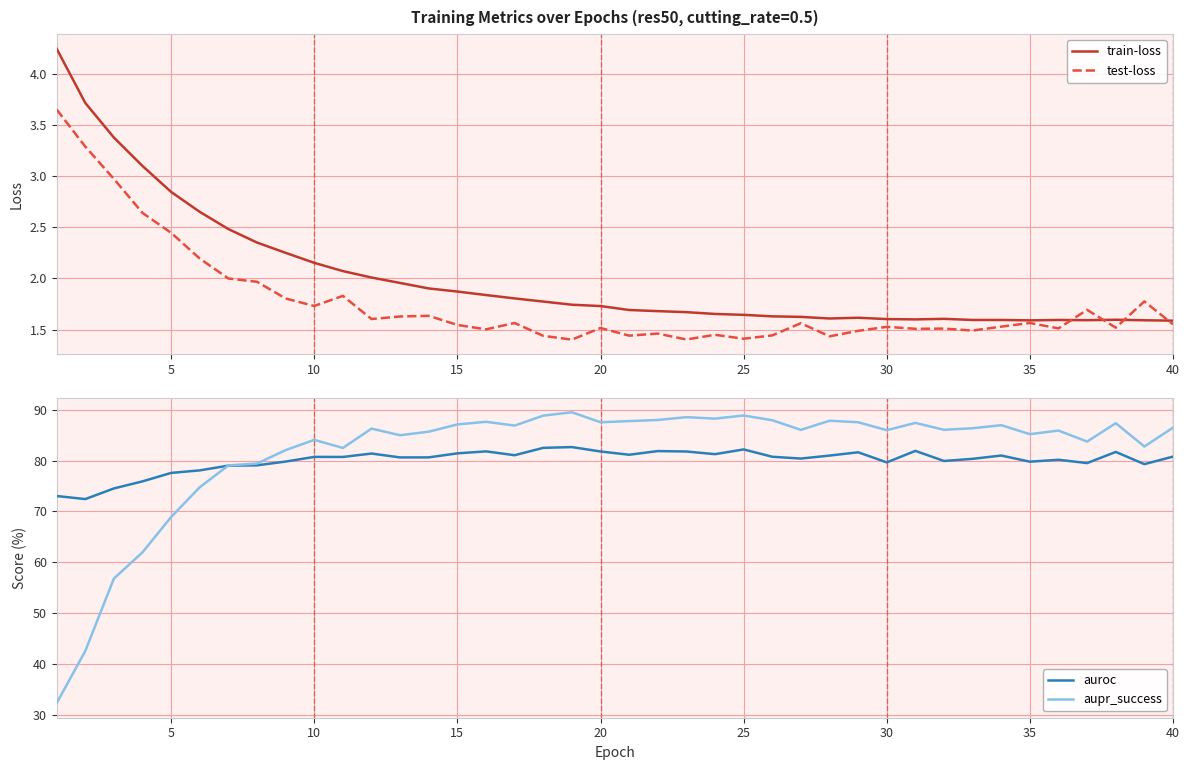

What is the value of the train-loss point at the 12th from the left?

2.0